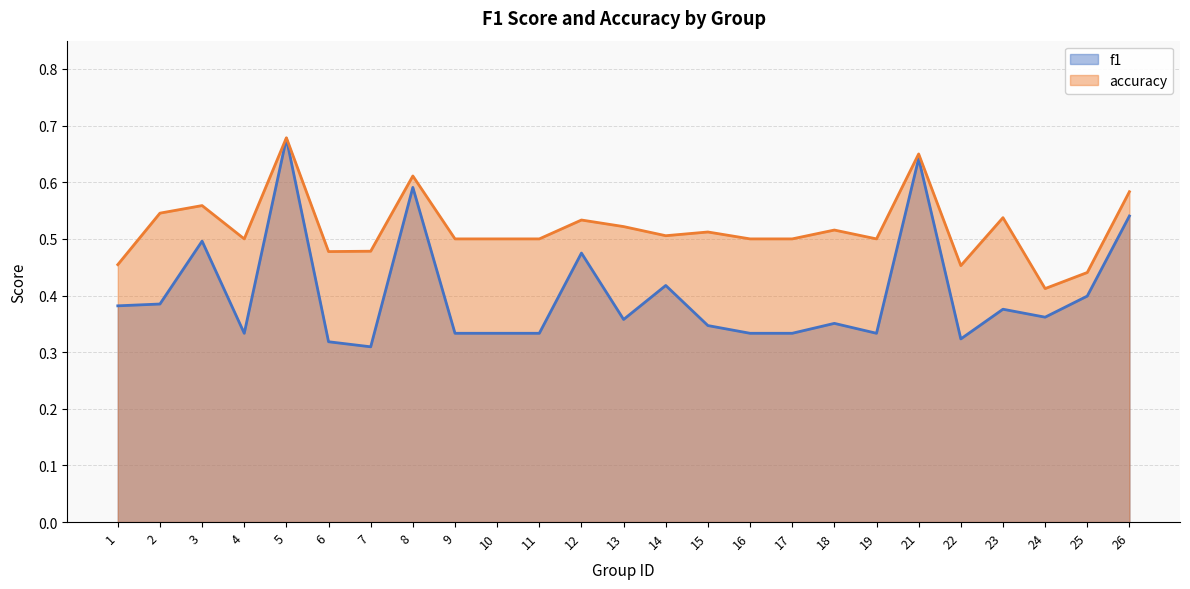

What are all the series names shown in the legend?

f1, accuracy